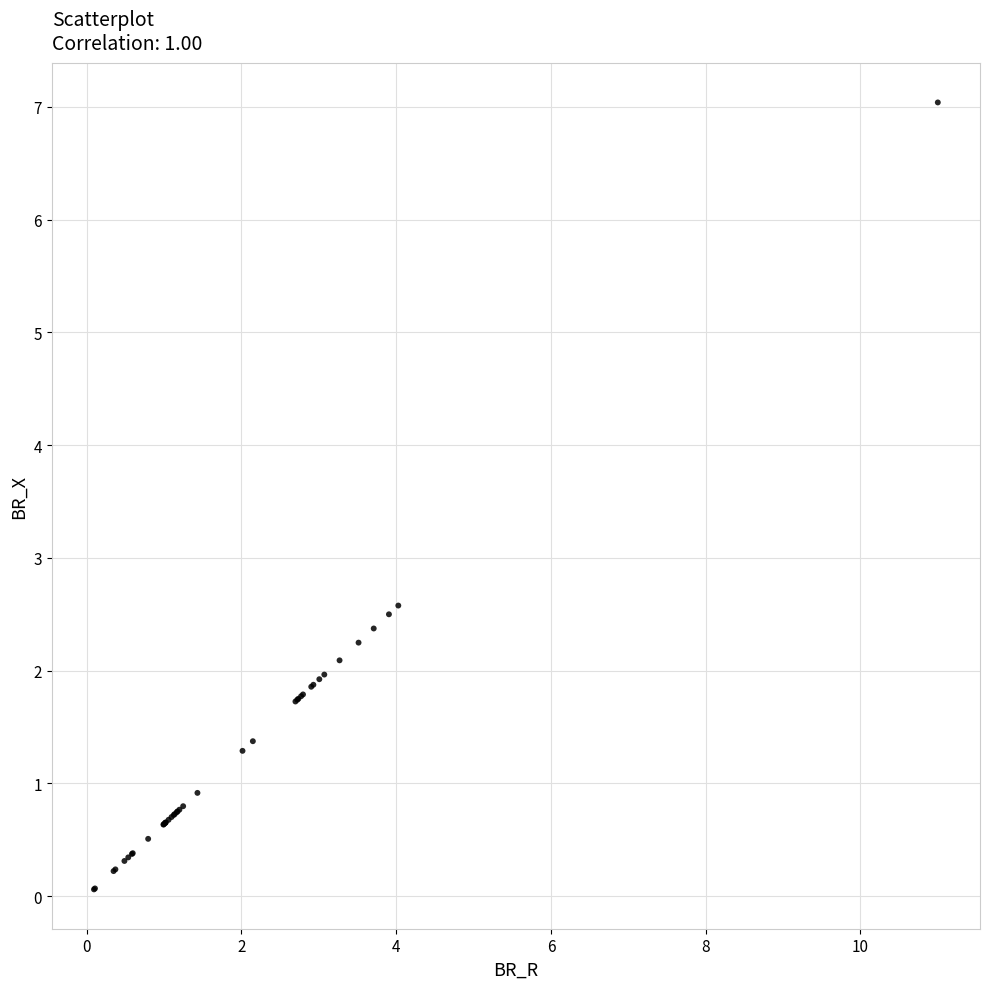

What Y value in the scatter plot is closest to 3?

2.6